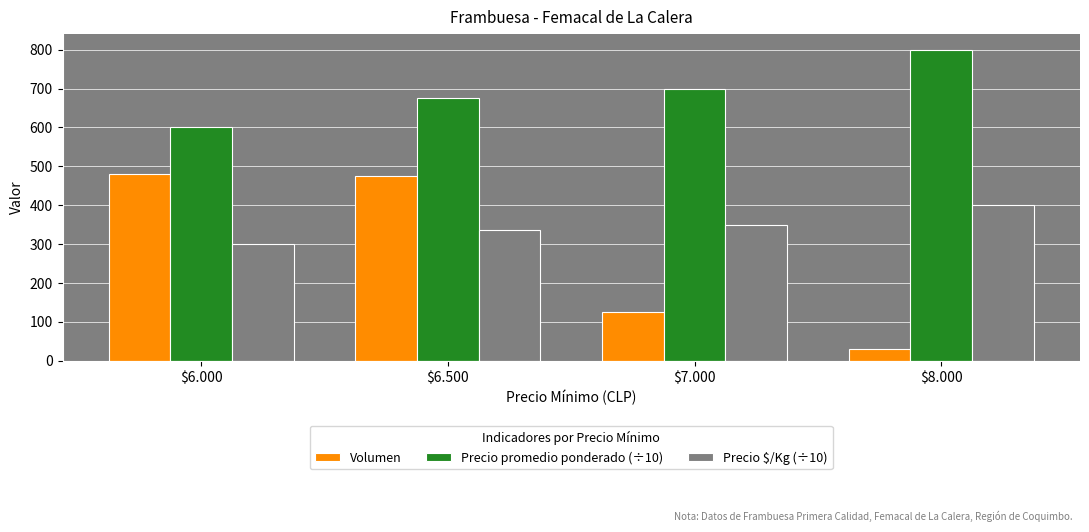

Are the bars grouped side by side (vs. stacked)?

Yes